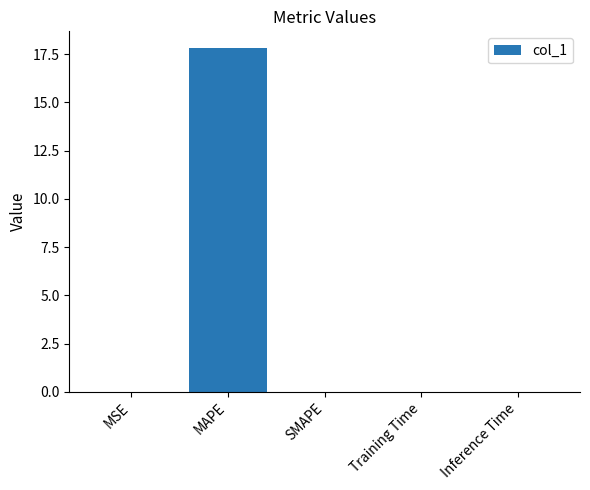

Which category has the highest value across all series?

MAPE